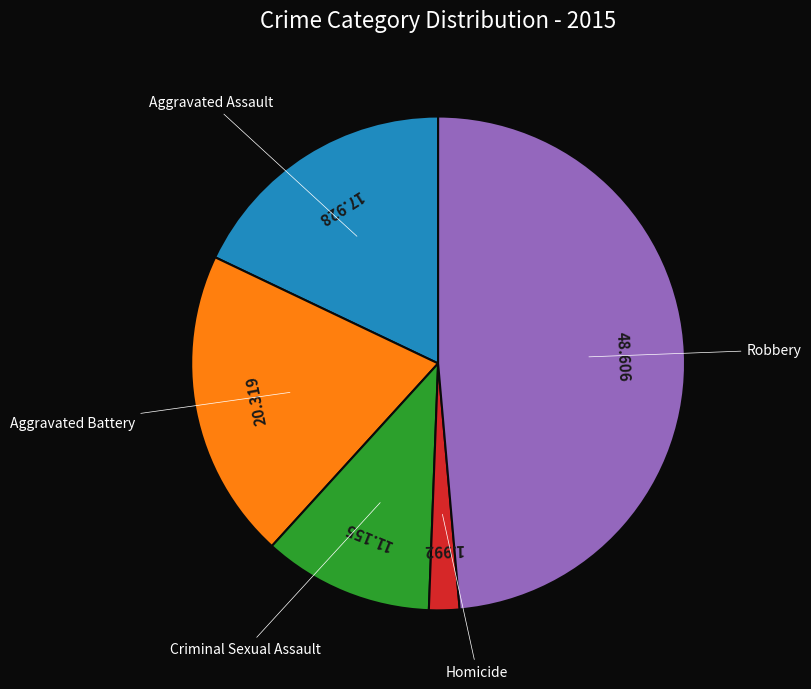

Is there a majority slice in this chart?

No